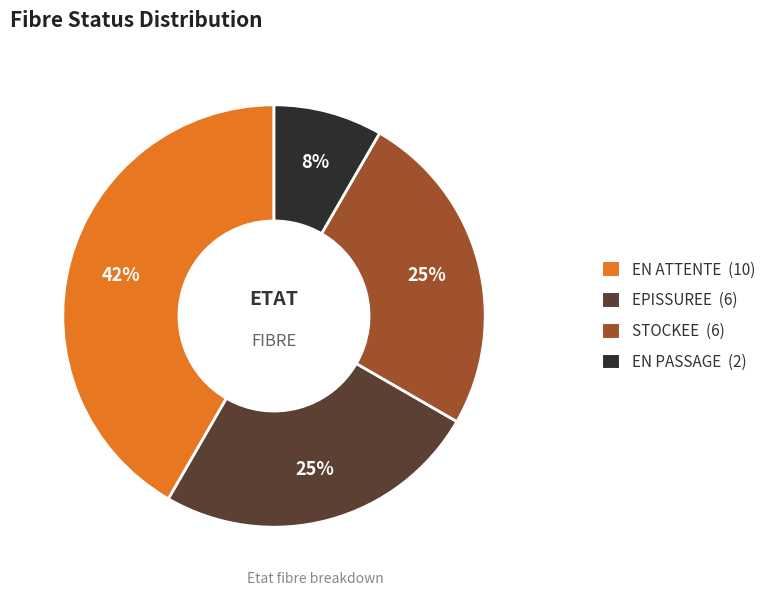

Do EN ATTENTE and EPISSUREE together represent more than half of the pie?

Yes